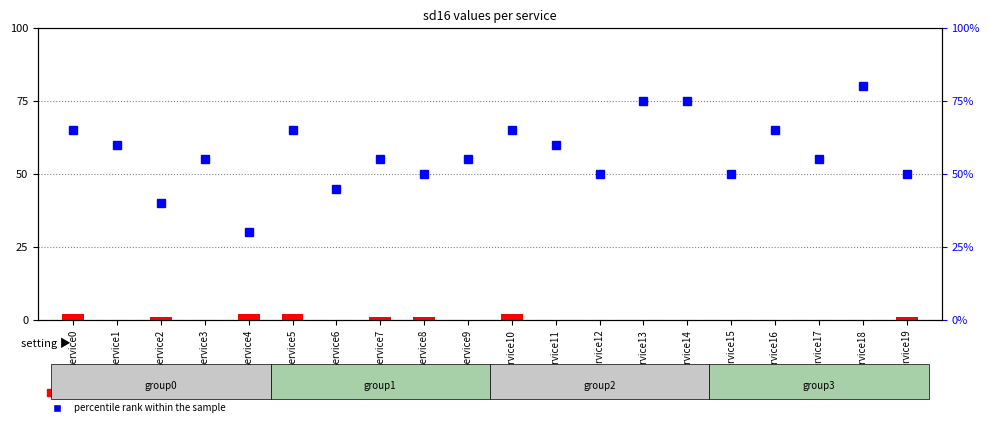

How many data points in percentile rank within the sample are above 55?

9